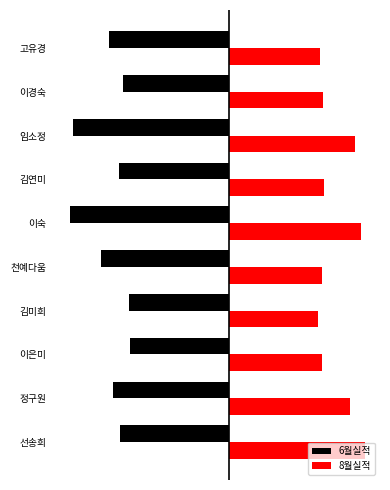

At which label is 8월실적 closest to 4709142?

정구원